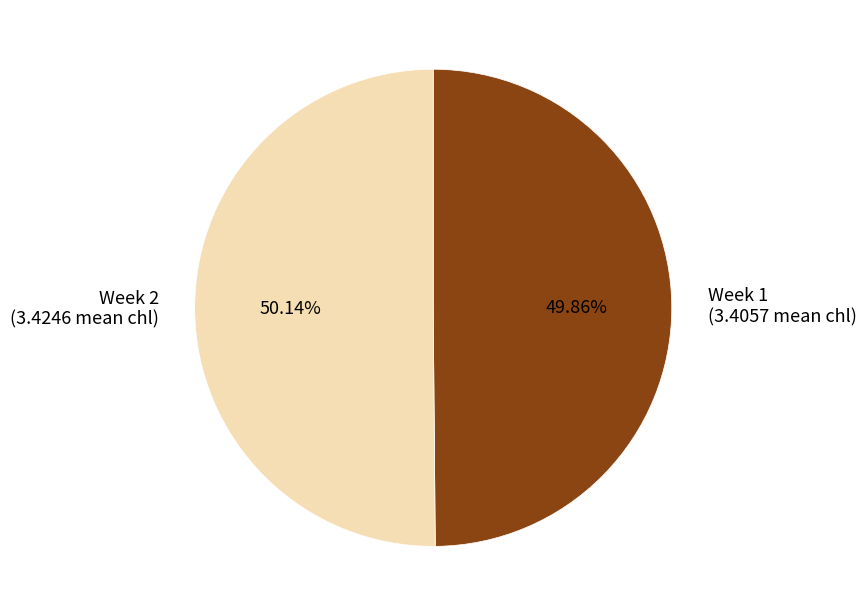

Is there a majority slice in this chart?

Yes